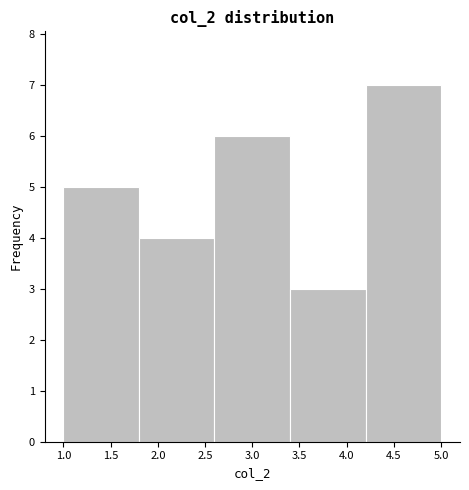

Reading left to right, transcribe this chart: for each bar, give the range it covers on the x-axis and its height. The values are not printed on the chart, so give them approximately, as read against the axis.

1.0 to 1.8: 5
1.8 to 2.6: 4
2.6 to 3.4: 6
3.4 to 4.2: 3
4.2 to 5.0: 7